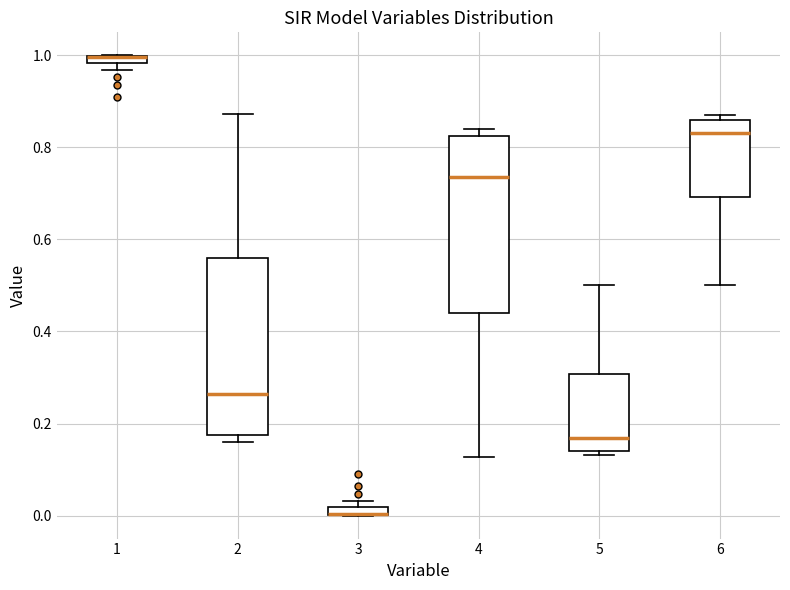

Where does the median line of the box at x = 4 sit on the y-axis? The values are not printed on the chart, so give them approximately, as read against the axis.

0.74